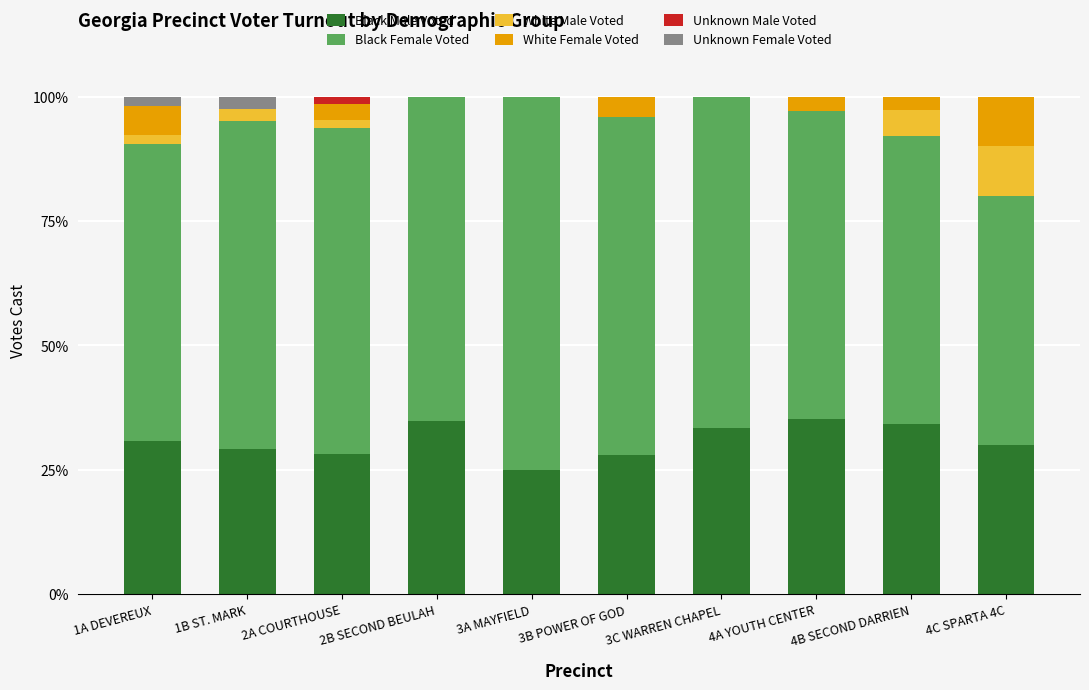

What is the total value across all series at 4B SECOND DARRIEN?

100.0